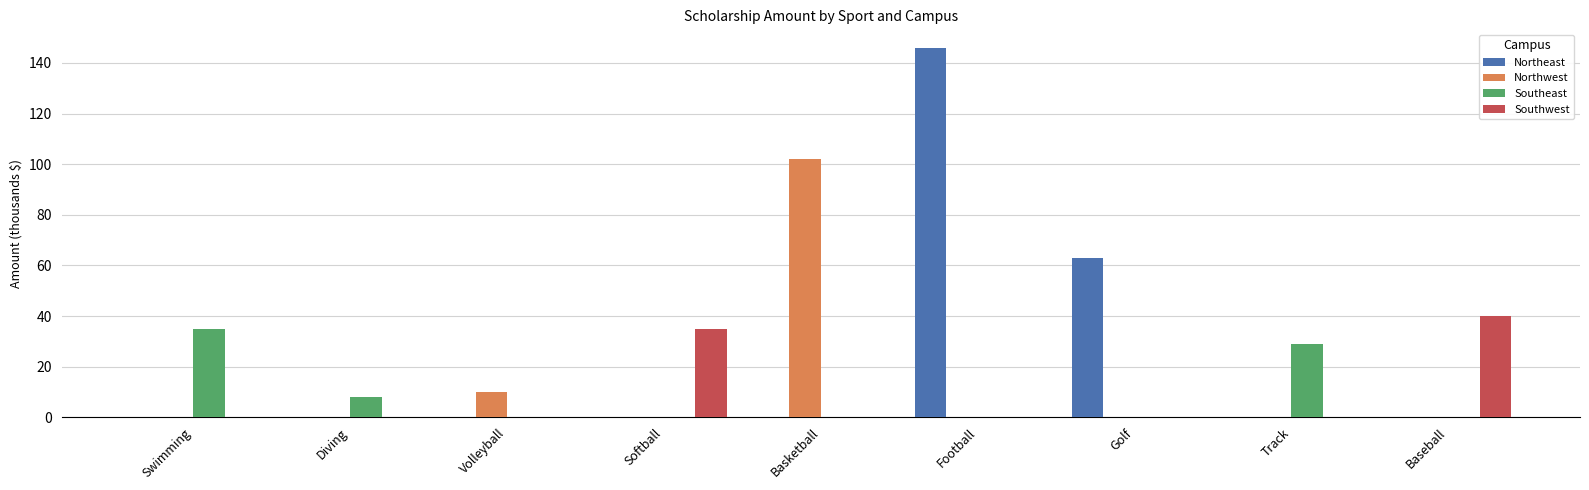

True or false: Northeast has a value of -86 at Track.

False